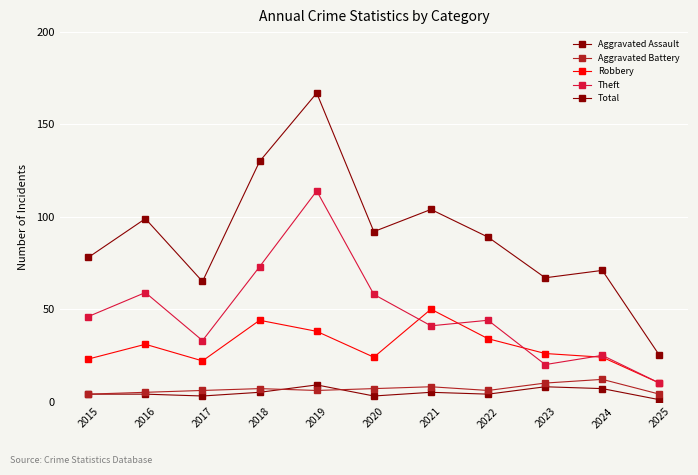

True or false: Theft has a value of 15 at 2015.

False